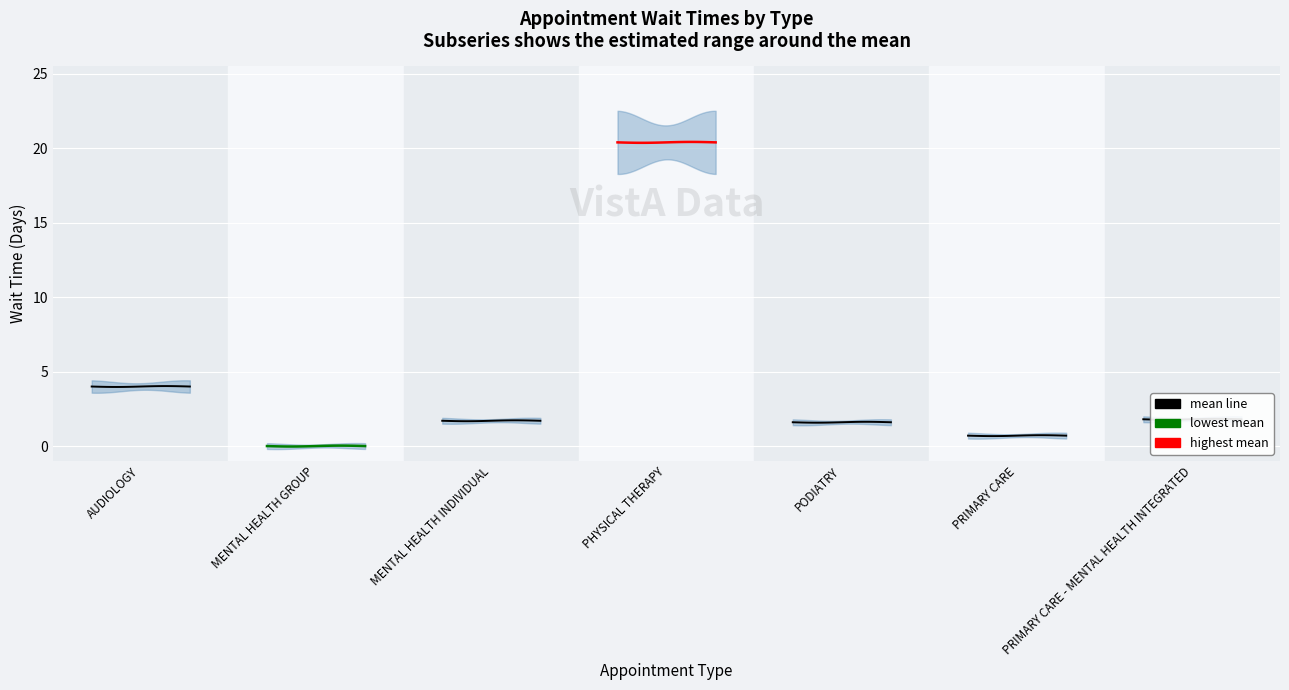

What is the ratio of the value at PODIATRY to the value at PRIMARY CARE - MENTAL HEALTH INTEGRATED?

0.9